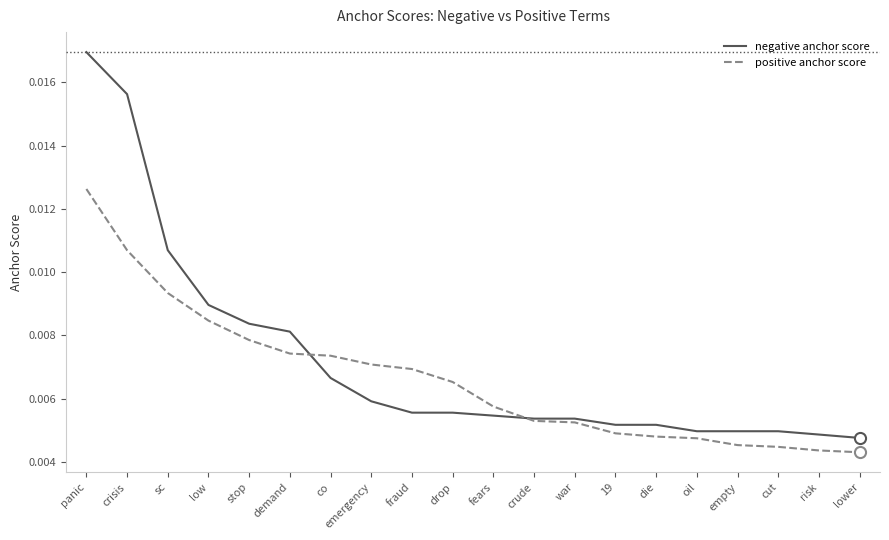

Is the value of negative anchor score at emergency greater than the value of positive anchor score at demand?

No